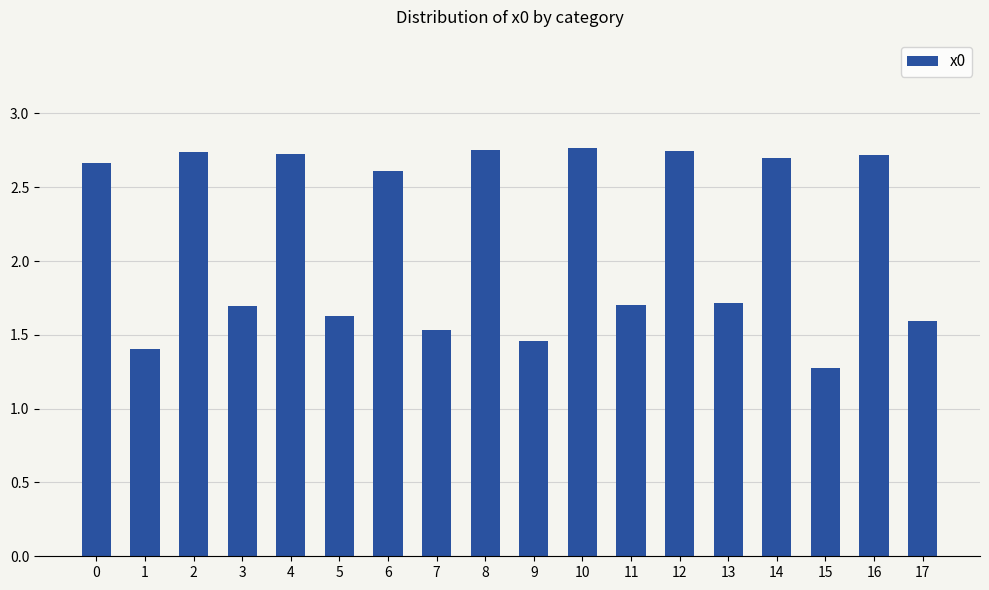

Count the values in the range 1 to 2.

9